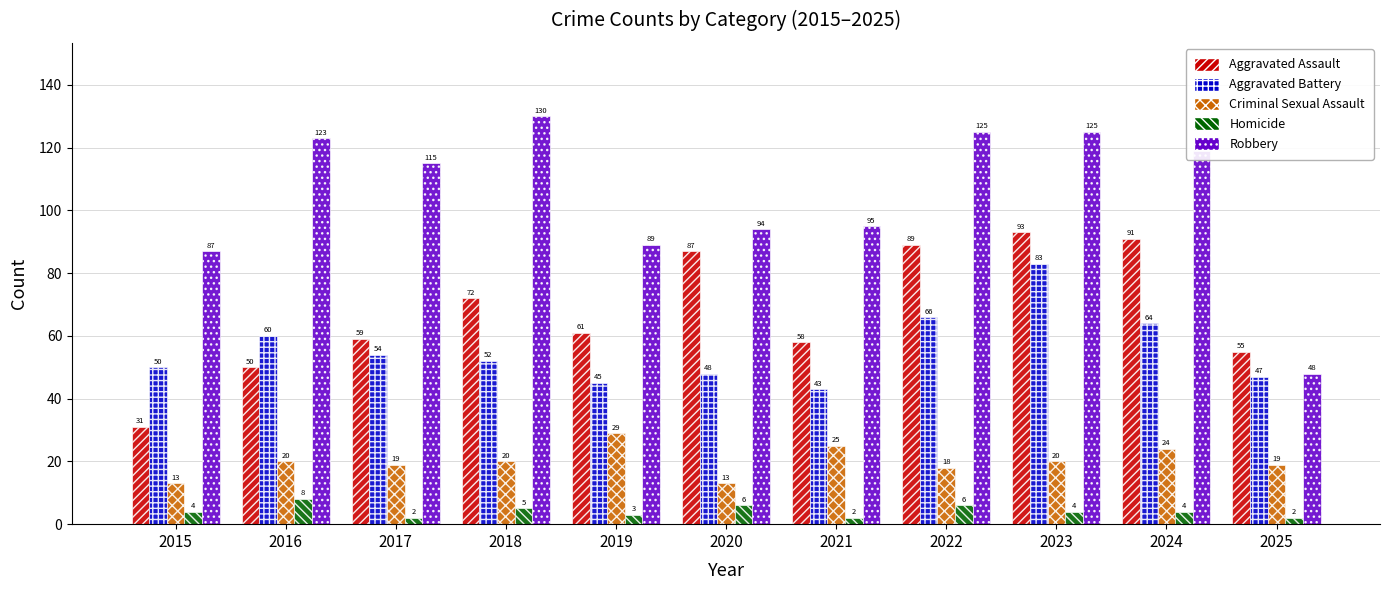

Which series has the largest total across all categories?

Robbery